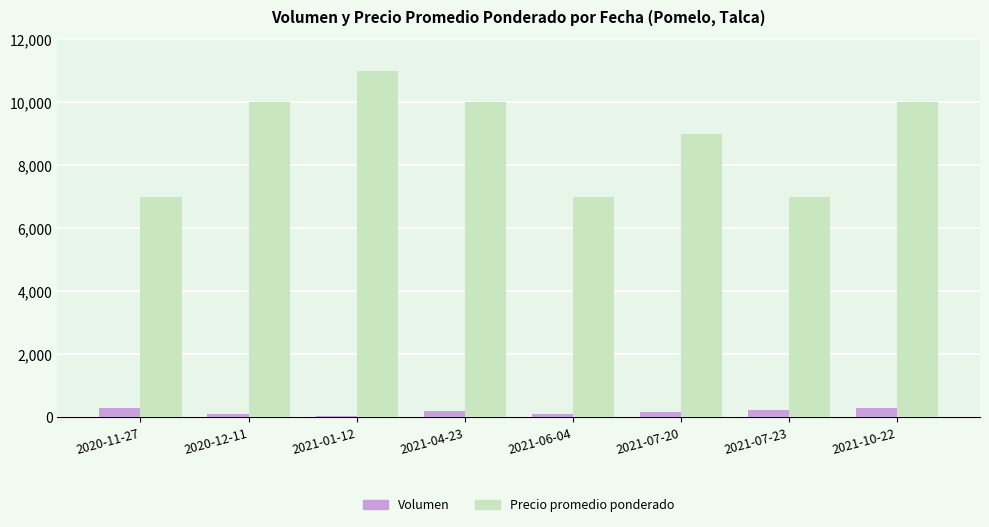

Which series changed the most between 2020-11-27 and 2021-07-20?

Precio promedio ponderado